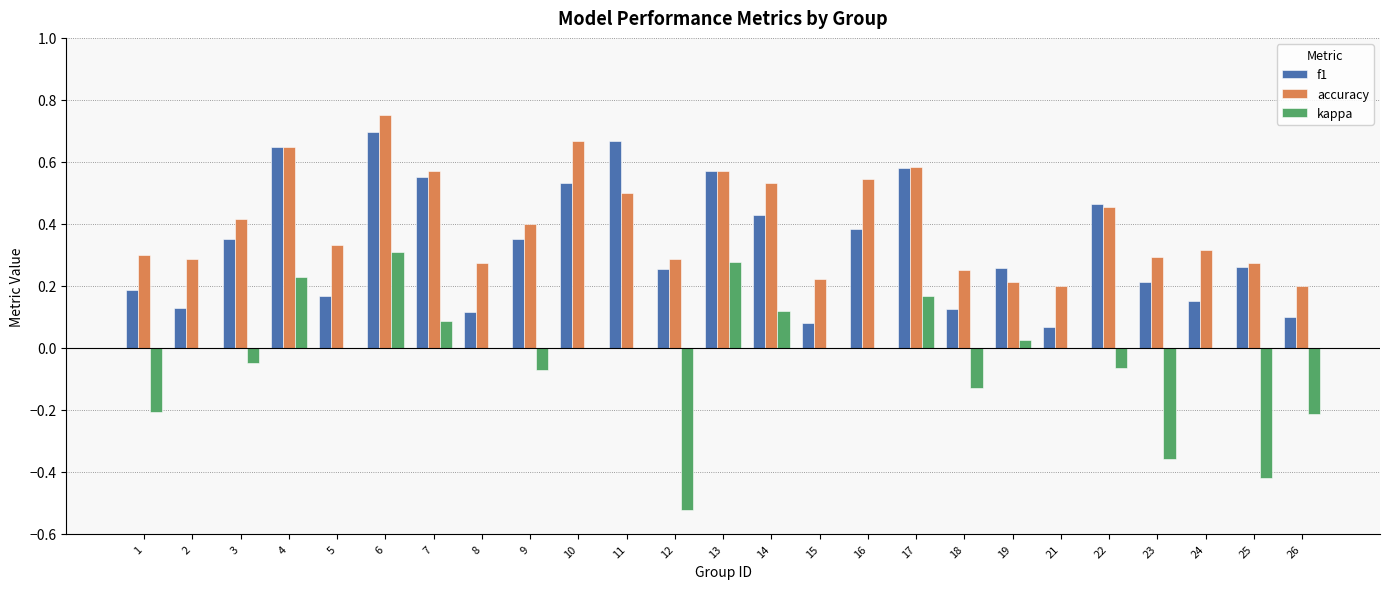

At which category is the sum across all series the highest?

6